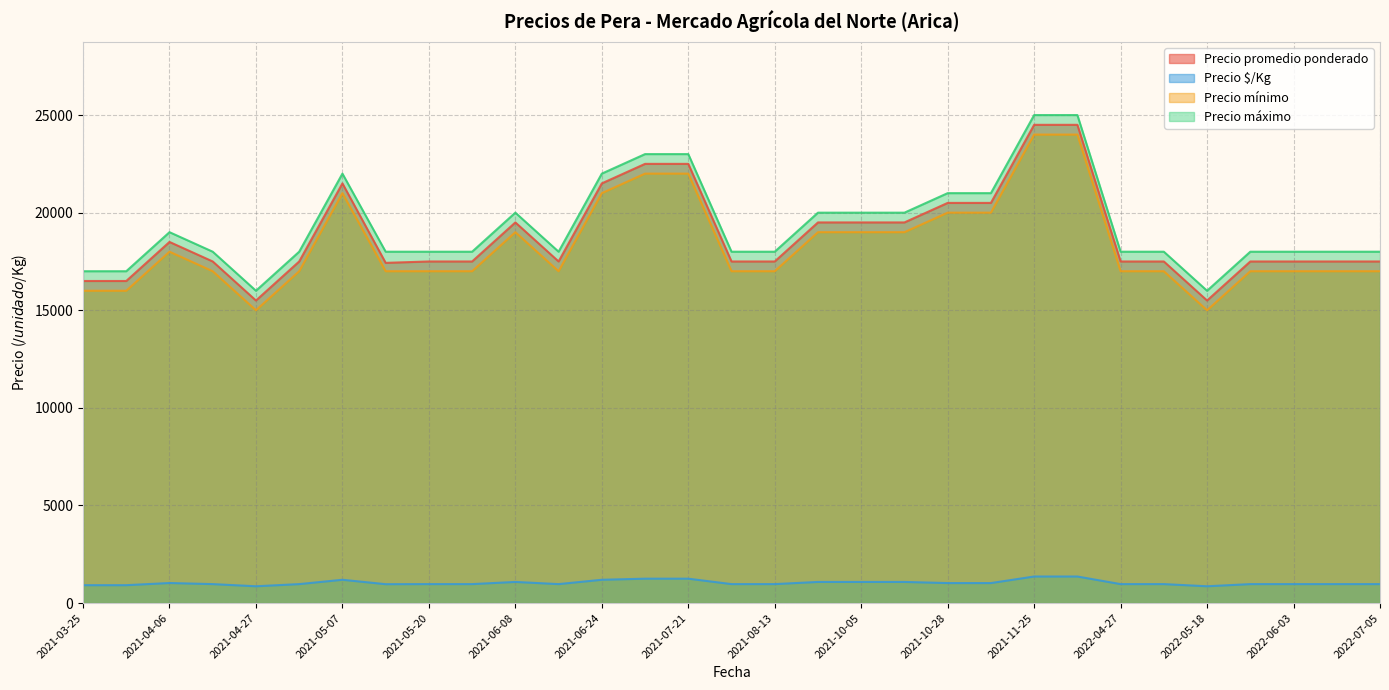

Which category has the lowest value in the Precio máximo series?

2021-04-27